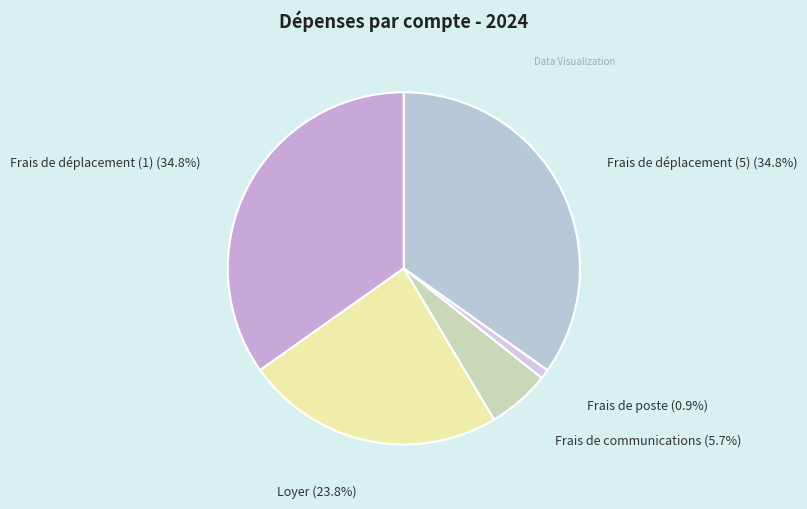

What is the total percentage of Frais de communications and Frais de poste?

6.6%